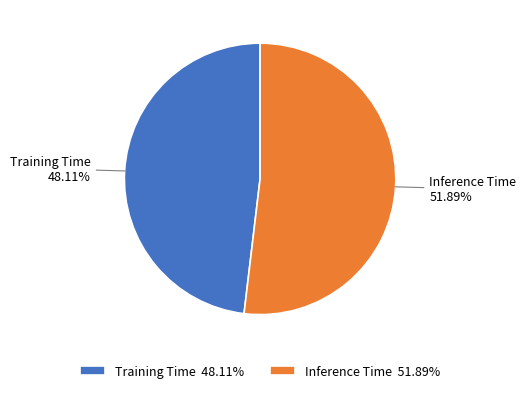

How much of the chart is everything except Training Time?

51.9%